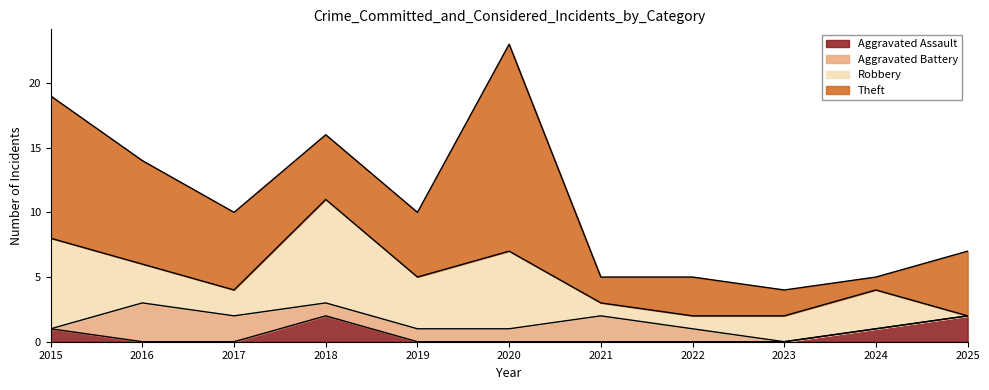

Reading right to left, transcribe all the data shown in this chart.

Aggravated Assault: 2	1	0	0	0	0	0	2	0	0	1
Aggravated Battery: 0	0	0	1	2	1	1	1	2	3	0
Robbery: 0	3	2	1	1	6	4	8	2	3	7
Theft: 5	1	2	3	2	16	5	5	6	8	11